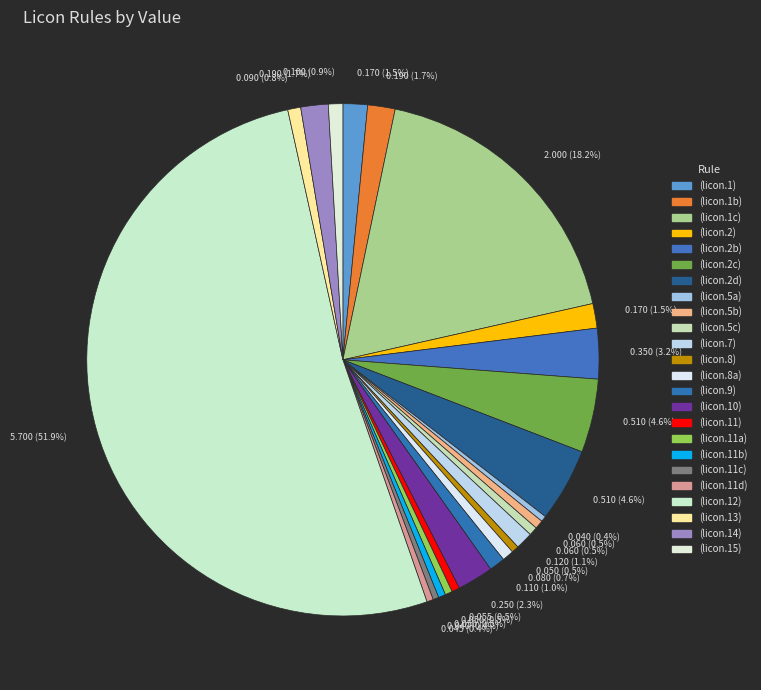

What is the majority slice?

(licon.12)